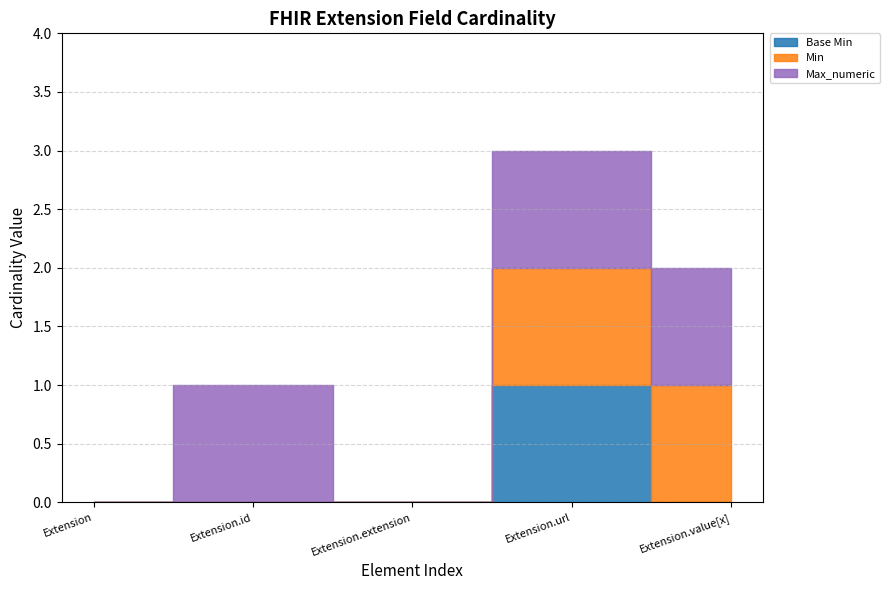

What is the label of the 4th point from the right?

Extension.id